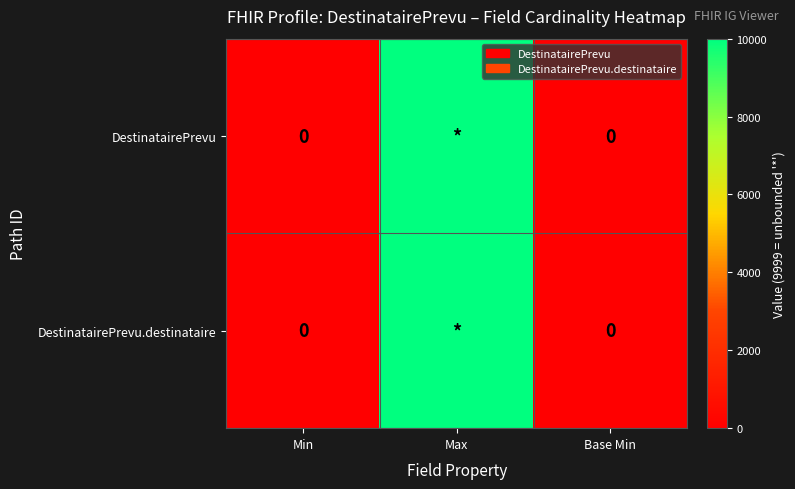

How many distinct data groups are displayed?

2